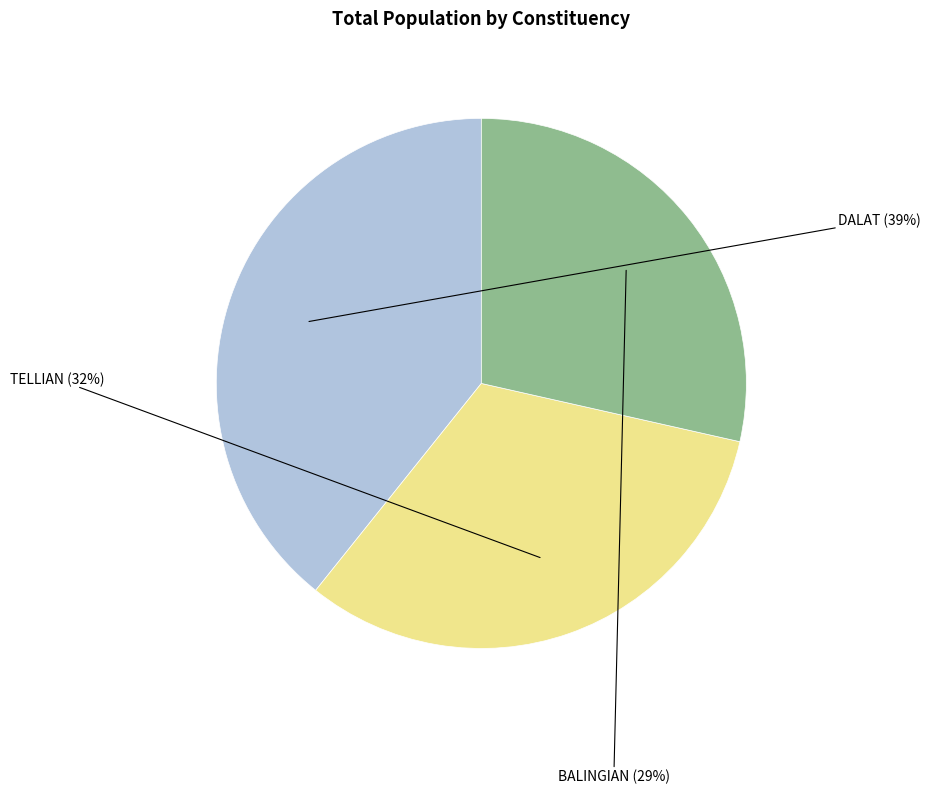

Is there any slice that represents more than half of the pie?

No